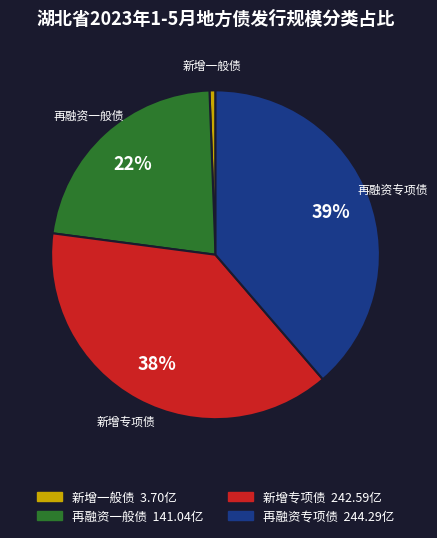

To the nearest percent, what percentage of the pie is 再融资一般债?

22%